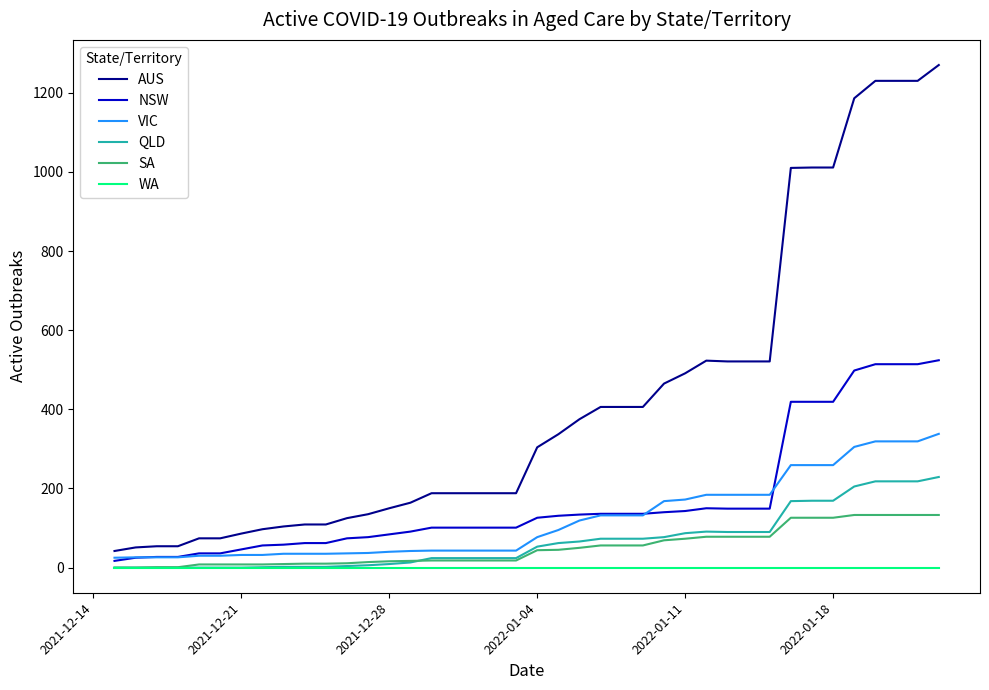

Rank the series by their maximum value, from highest to lowest.

AUS, NSW, VIC, QLD, SA, WA